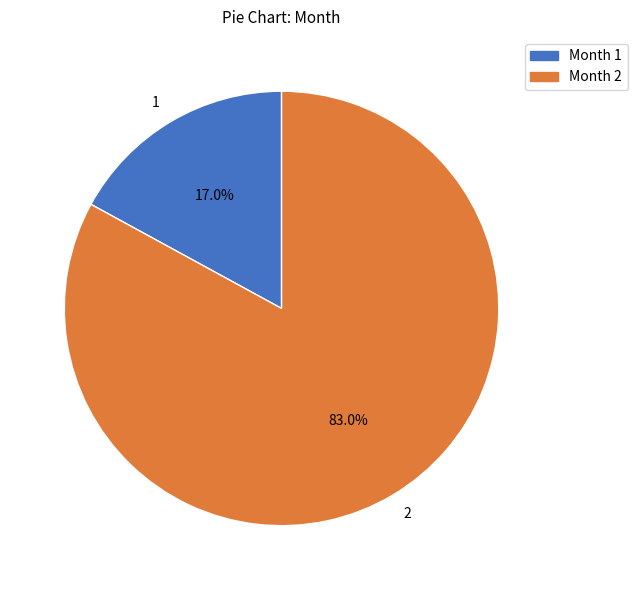

Which slice is the smallest?

1